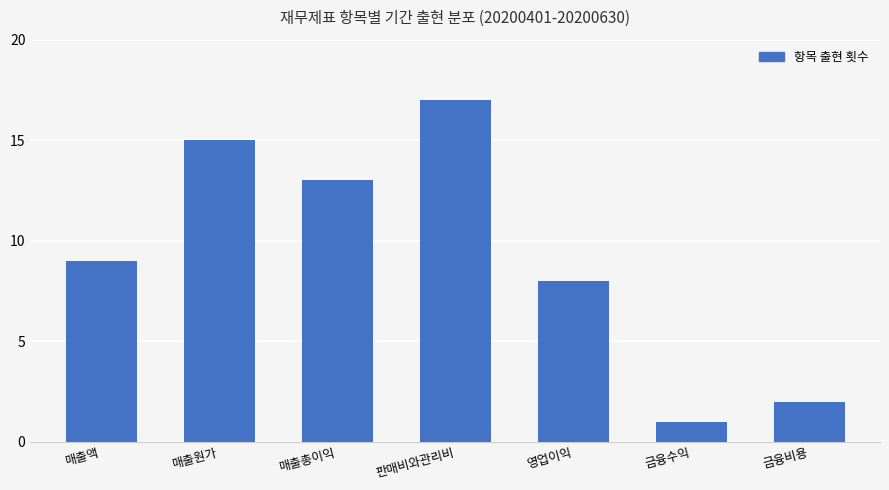

Rank the categories by value from lowest to highest.

금융수익, 금융비용, 영업이익, 매출액, 매출총이익, 매출원가, 판매비와관리비